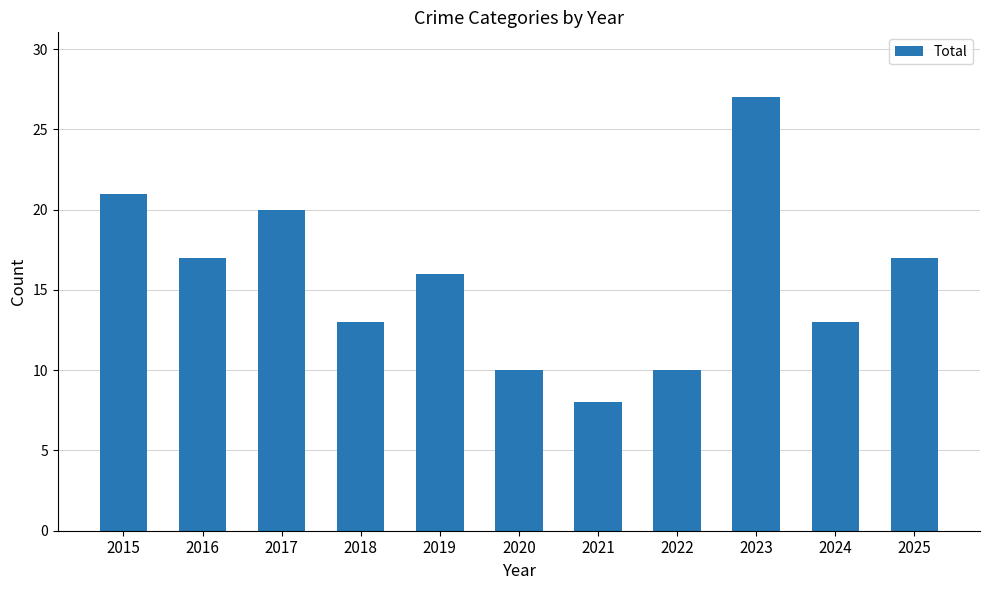

What is the difference between the values at 2019 and 2021?

8